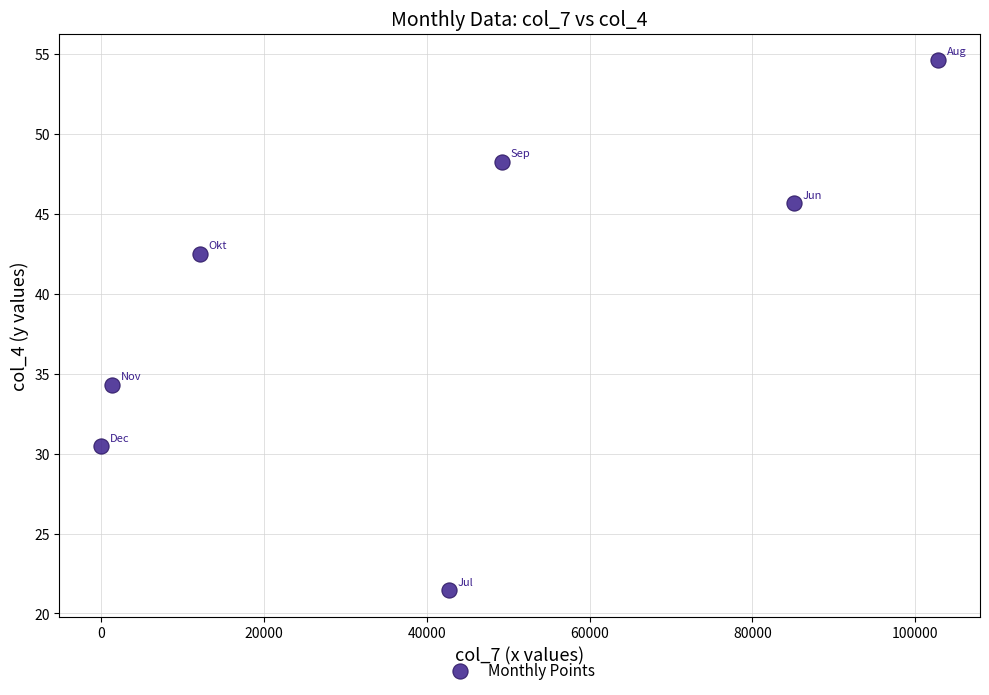

What Y value in the scatter plot is closest to 38?

34.3